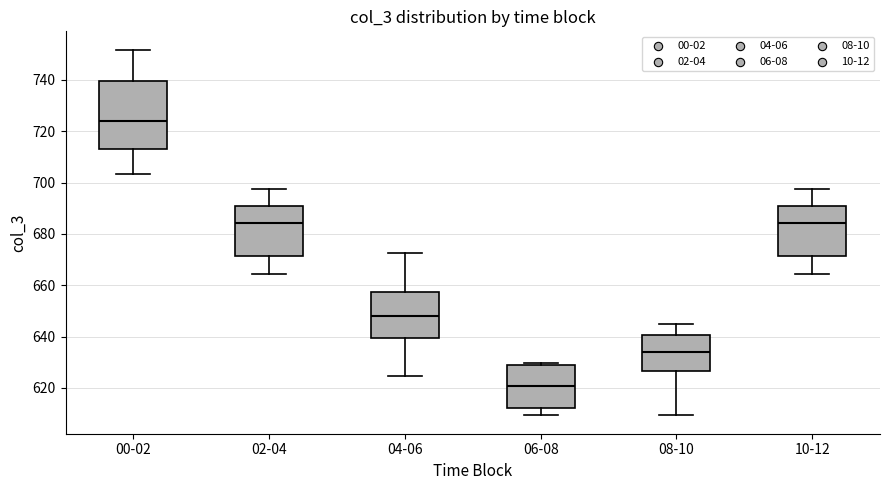

Which box is the tallest, from its lower edge to its upper edge?

00-02